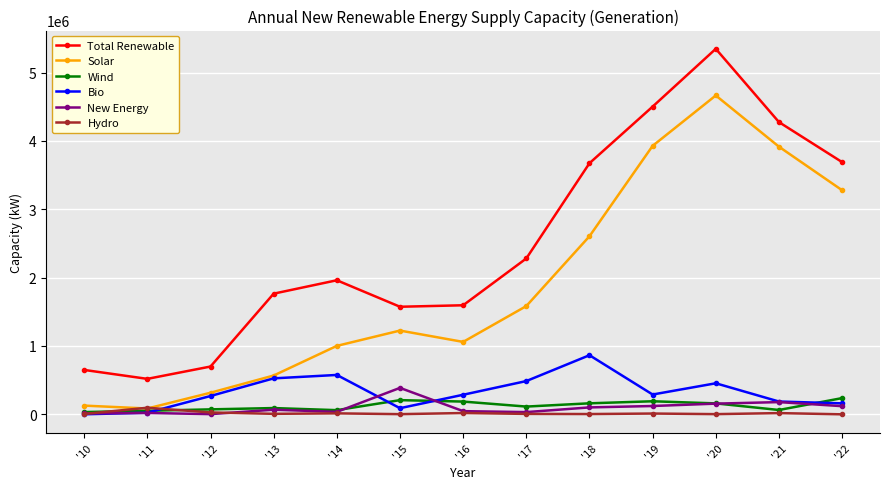

At which label does Solar reach its peak?

'20